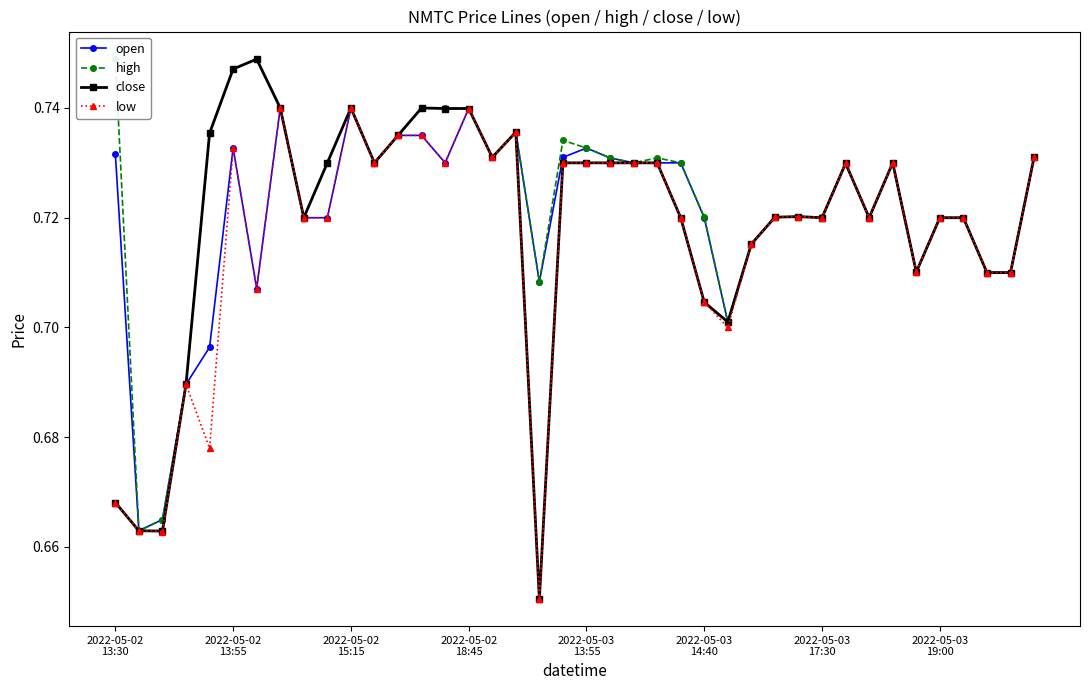

True or false: high and open cross at least once.

False